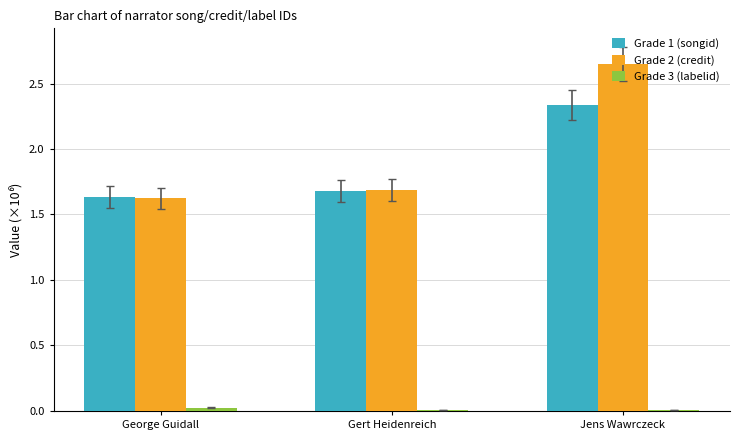

What position from the right is Jens Wawrczeck?

1